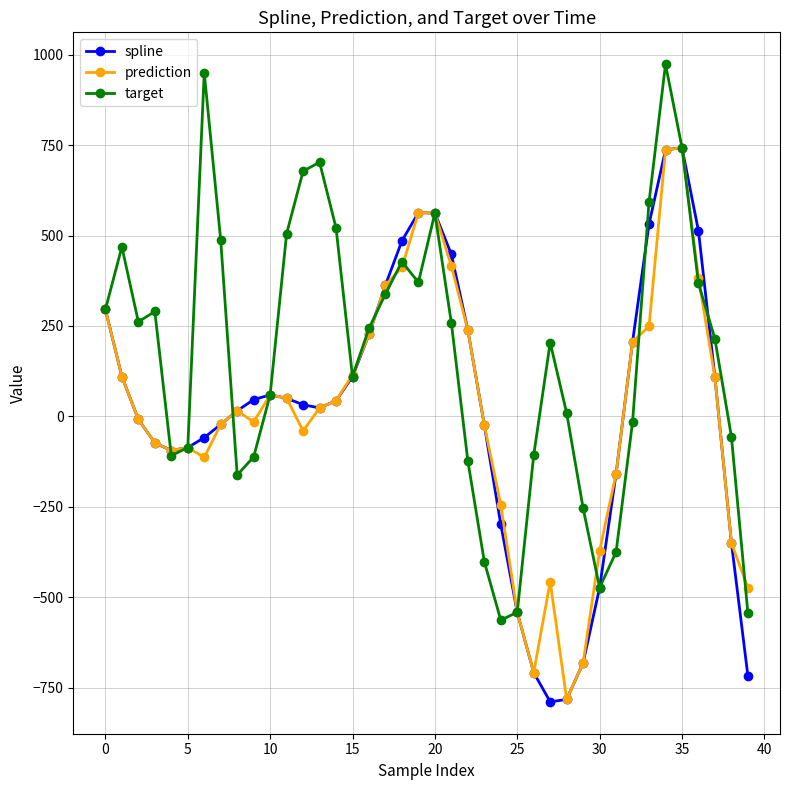

True or false: spline has more than 0 interior local peaks.

True